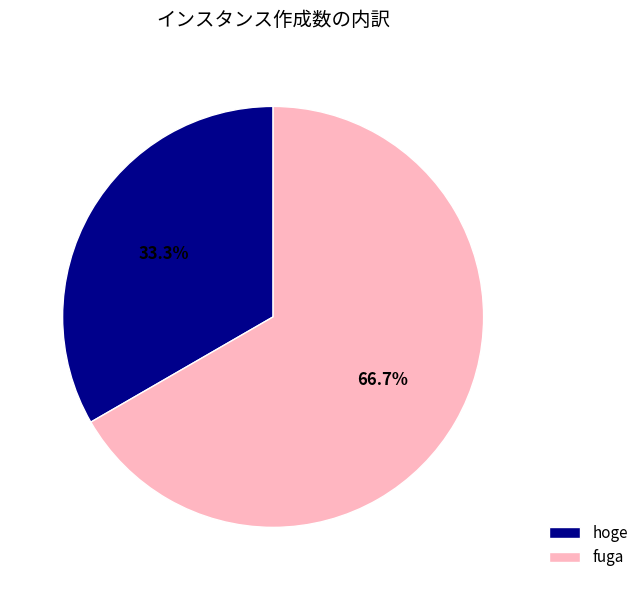

How many segments does this pie chart have?

2